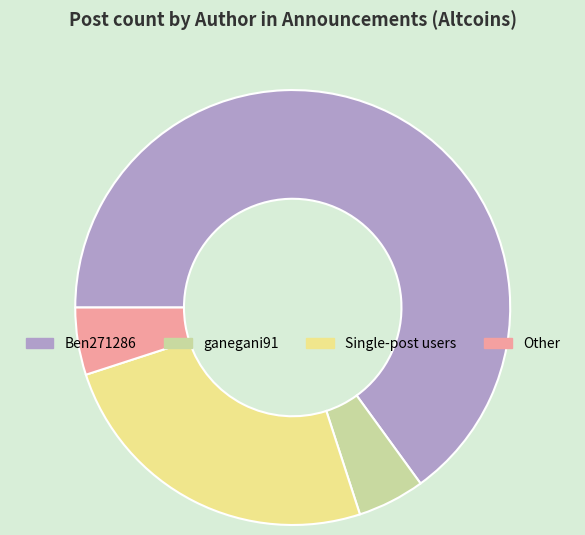

True or false: Ben271286 accounts for 73% of the total.

False